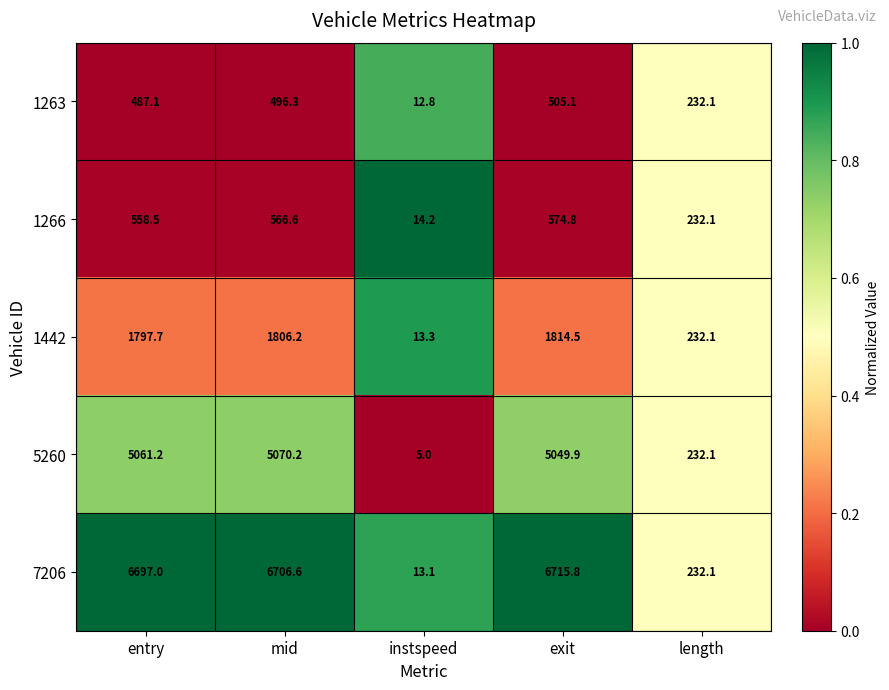

Reading left to right, transcribe all the data shown in this chart.

1263: entry=487.1	mid=496.3	instspeed=12.8	exit=505.1	length=232.1
1266: entry=558.5	mid=566.6	instspeed=14.2	exit=574.8	length=232.1
1442: entry=1797.7	mid=1806.2	instspeed=13.3	exit=1814.5	length=232.1
5260: entry=5061.2	mid=5070.2	instspeed=5.0	exit=5049.9	length=232.1
7206: entry=6697.0	mid=6706.6	instspeed=13.1	exit=6715.8	length=232.1